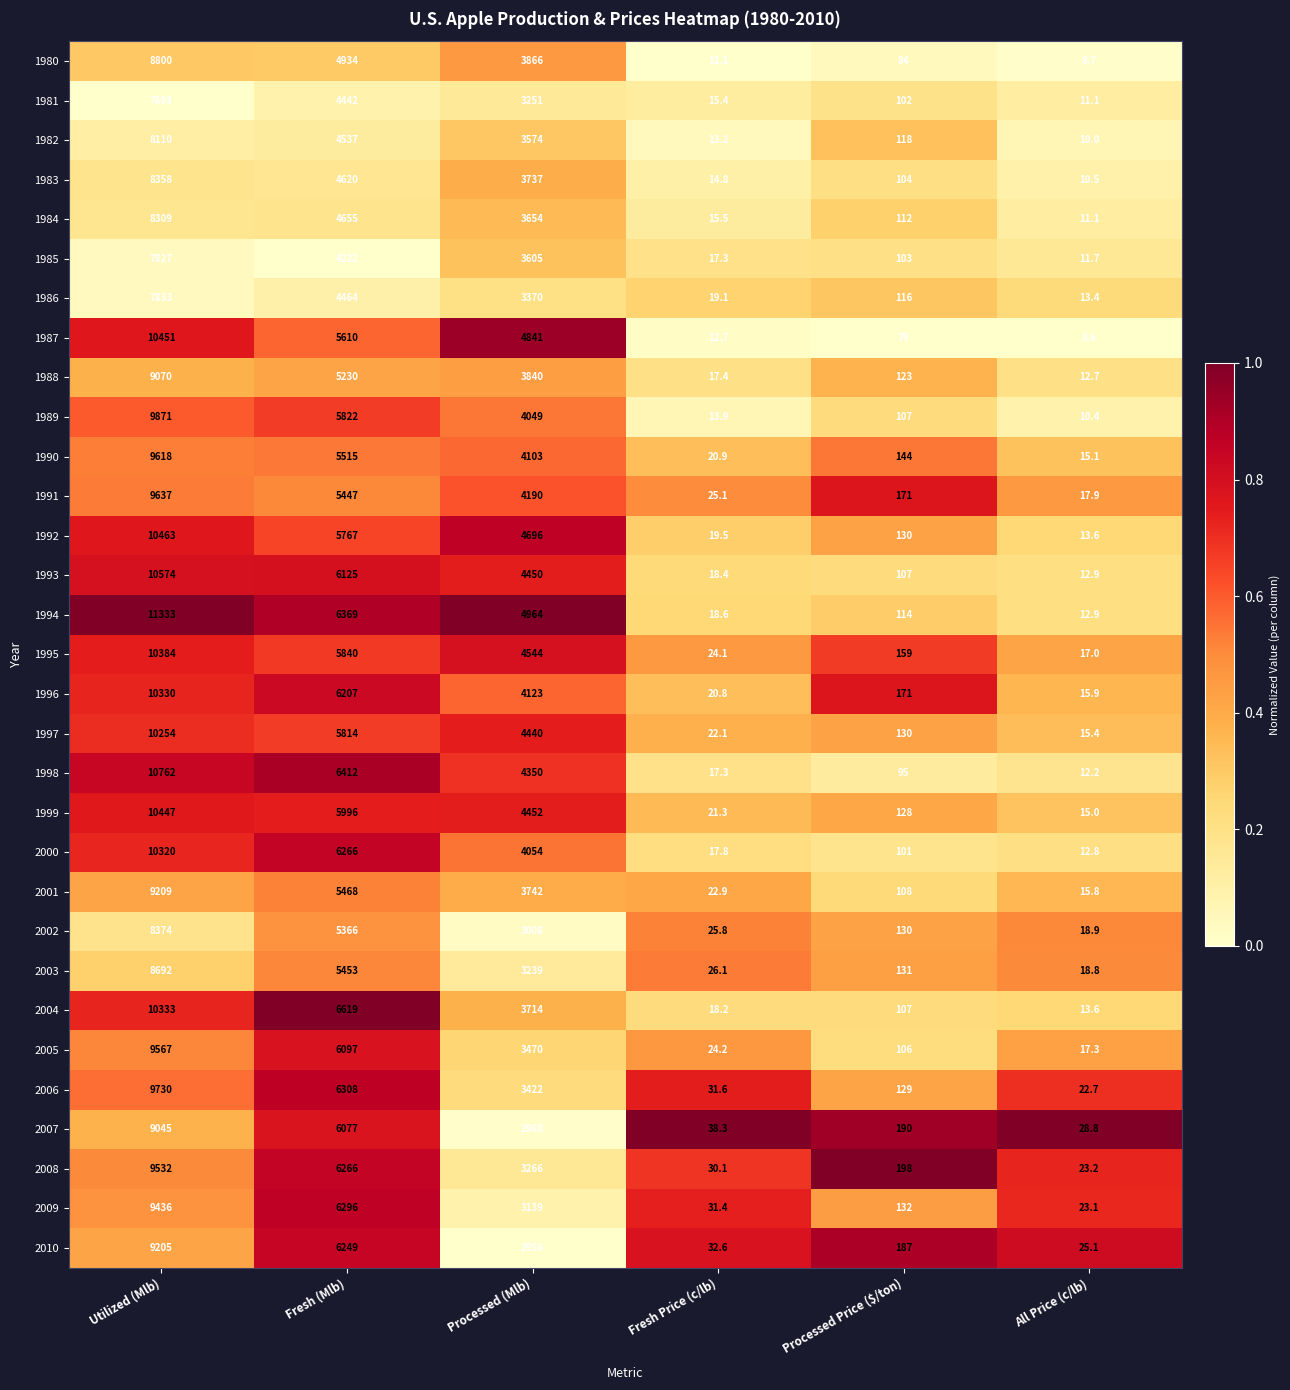

Rank the series by their maximum value, from highest to lowest.

1994, 1998, 1993, 1992, 1987, 1999, 1995, 2004, 1996, 2000, 1997, 1989, 2006, 1991, 1990, 2005, 2008, 2009, 2001, 2010, 1988, 2007, 1980, 2003, 2002, 1983, 1984, 1982, 1986, 1985, 1981